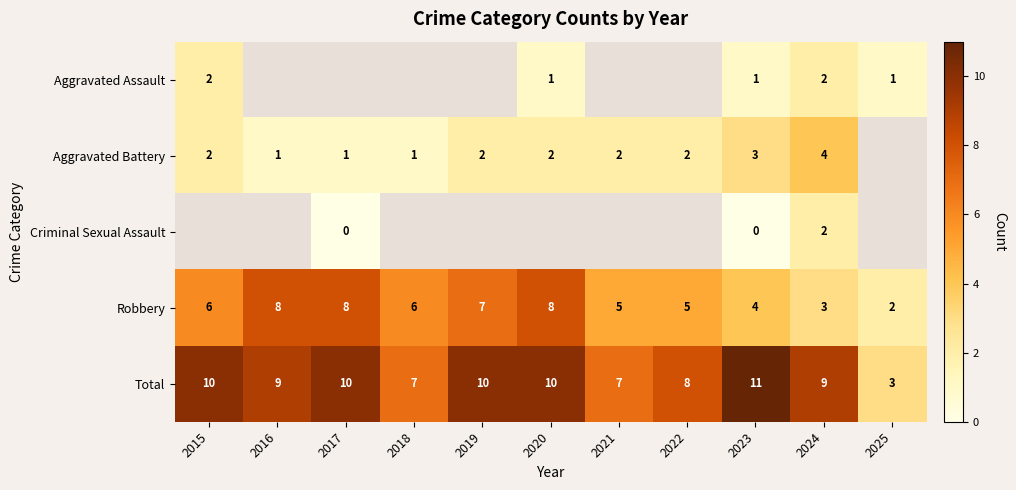

What is the greatest value displayed?

11.0